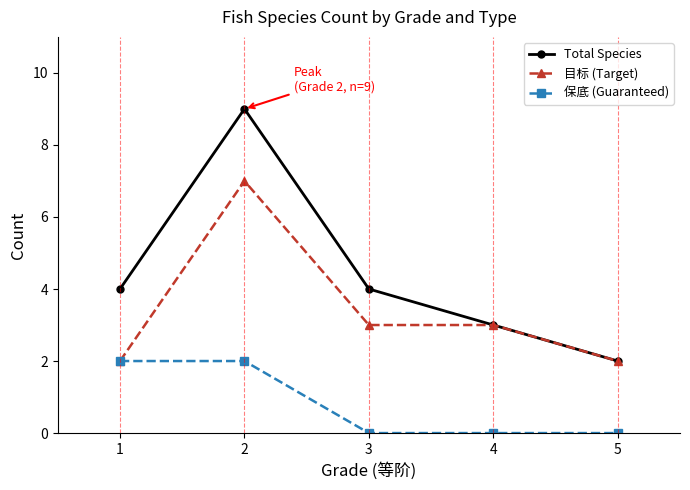

What is the minimum value for 目标 (Target)?

2